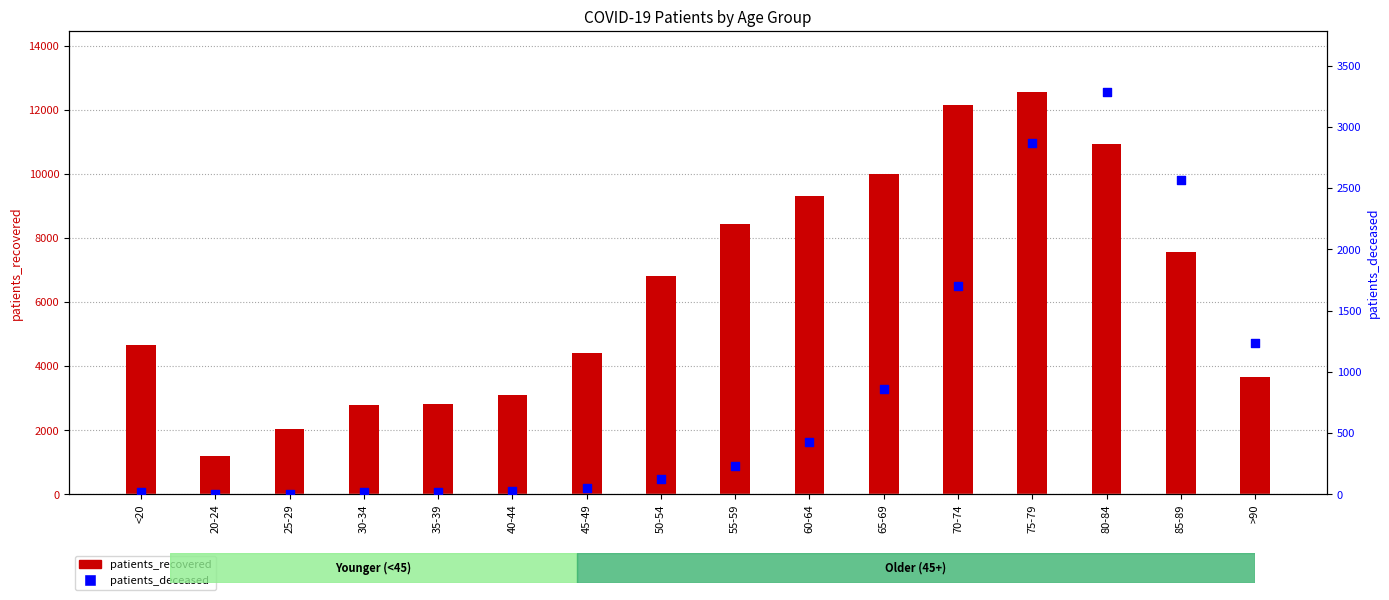

Which series contains the highest Y value?

patients_recovered